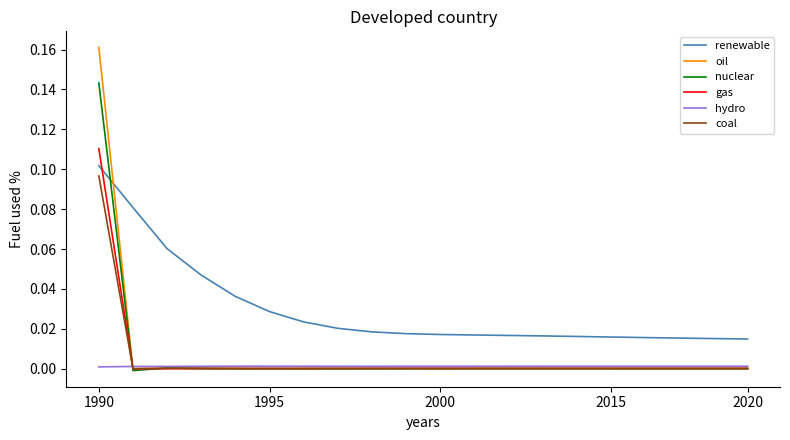

Count the hydro values in the range 0 to 1.

20